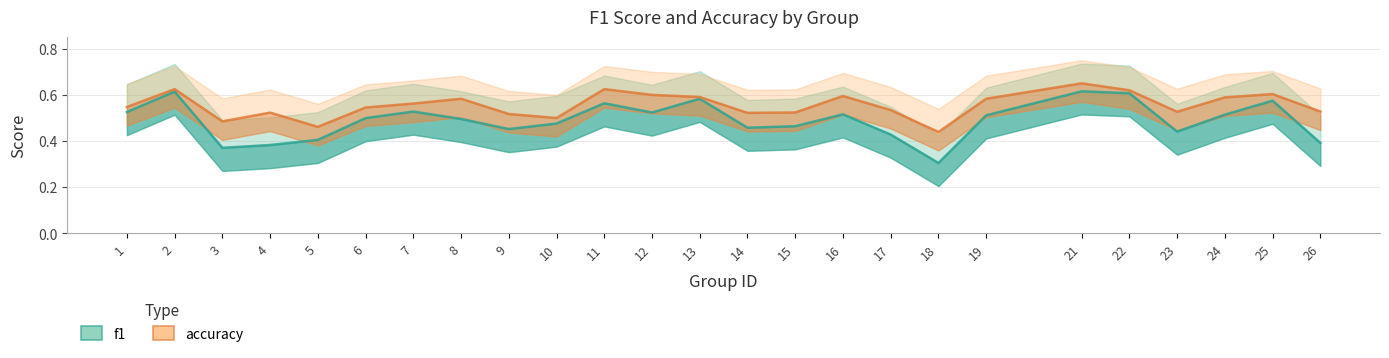

What is the maximum value shown in the chart?

0.7